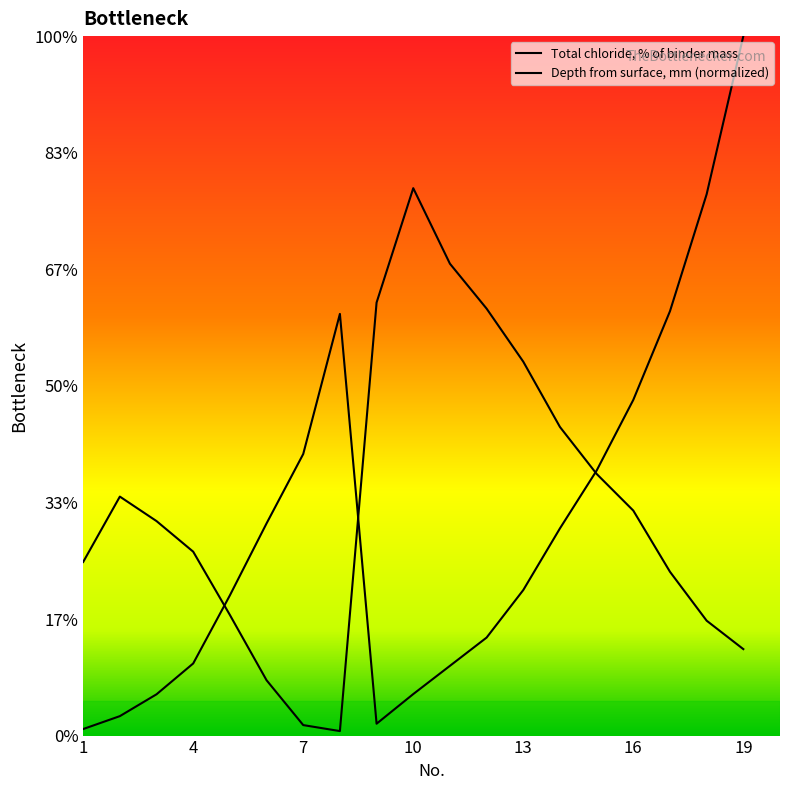

Is it true that Total chloride, % of binder mass equals 1.9 at 1?

False